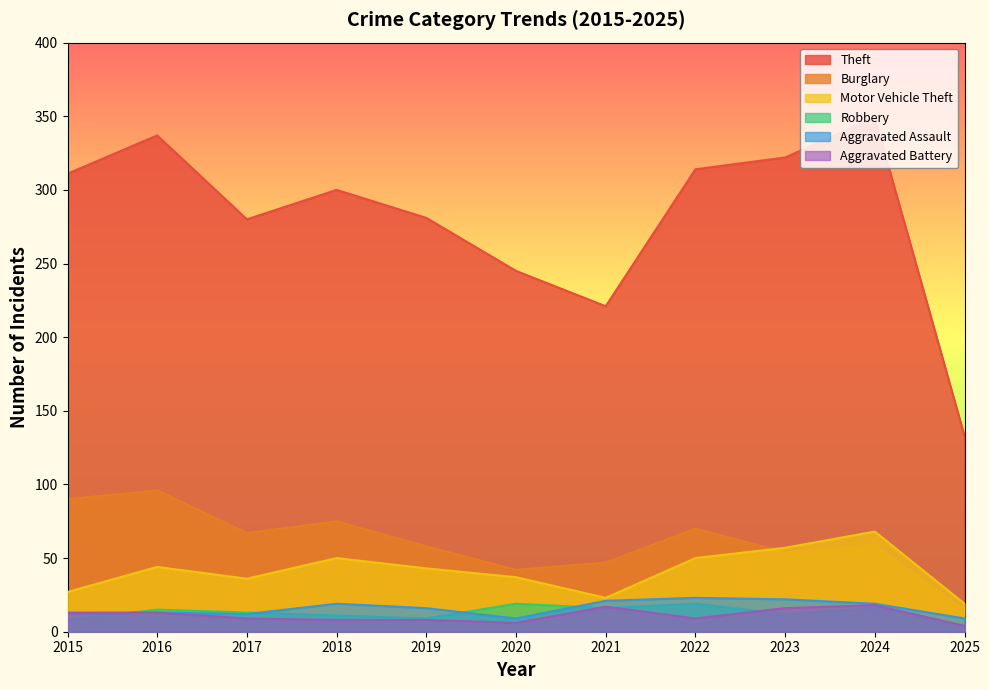

Reading left to right, list all the values displayed in this chart.

Theft: 311	337	280	300	281	245	221	314	322	349	133
Burglary: 90	96	67	75	58	42	47	70	54	59	15
Motor Vehicle Theft: 27	44	36	50	43	37	23	50	57	68	19
Robbery: 8	15	13	11	9	19	16	19	12	16	4
Aggravated Assault: 12	13	12	19	16	9	21	23	22	19	9
Aggravated Battery: 13	13	9	8	8	6	17	9	16	18	4